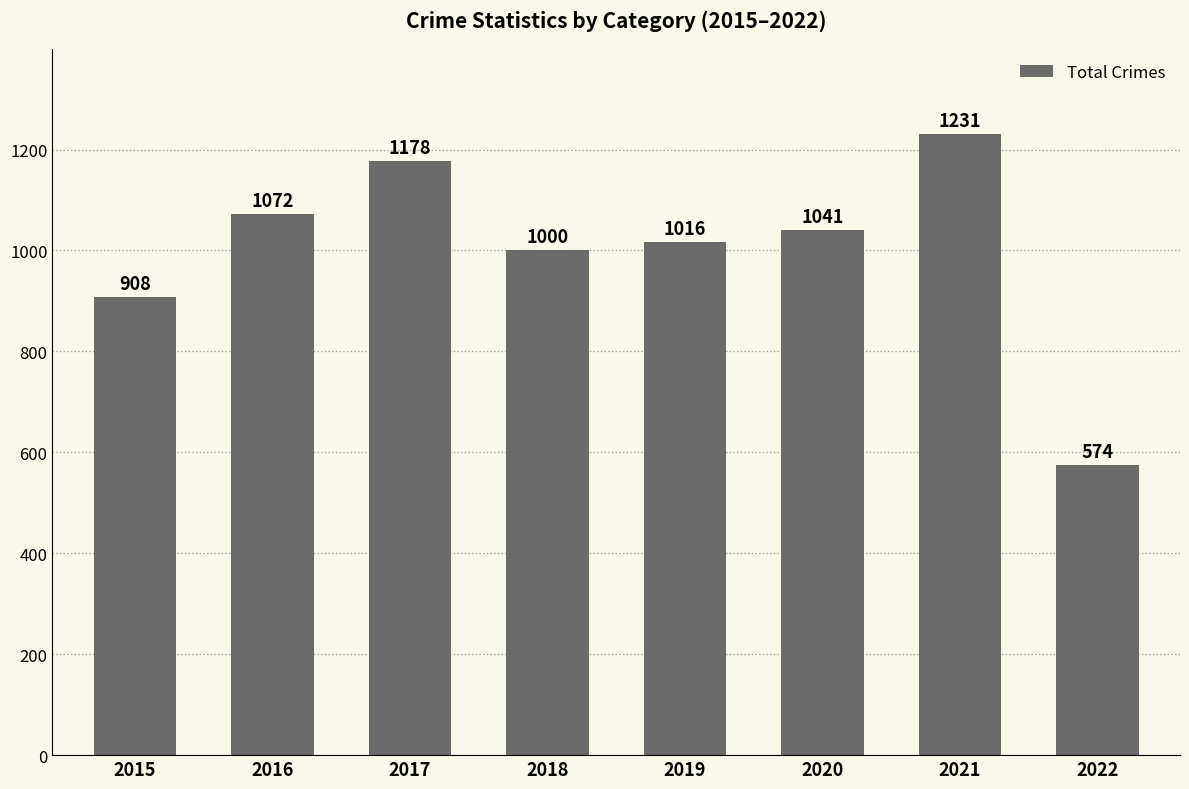

What is the difference between the maximum and minimum values?

657